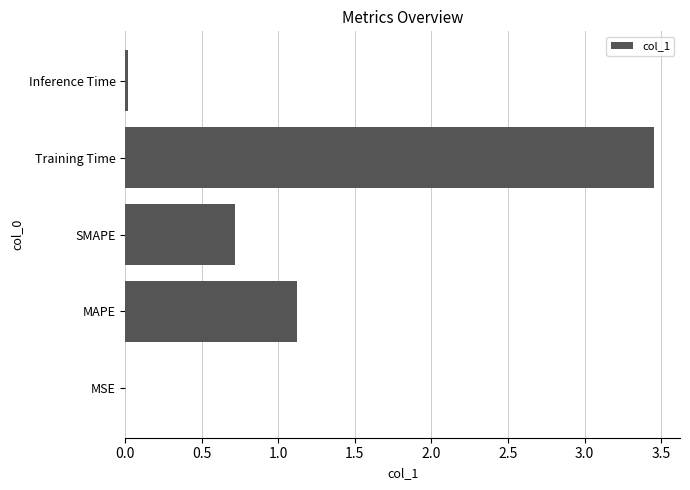

What is the sum of all values?

5.3